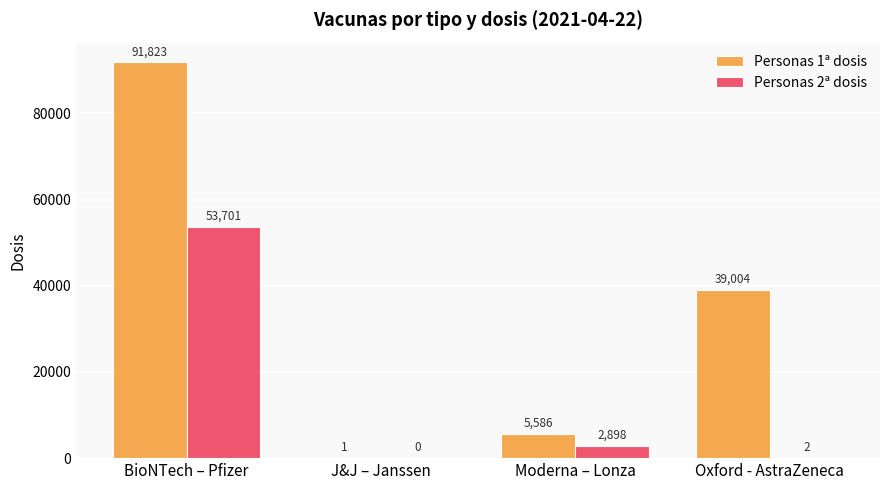

Reading left to right, list all the values displayed in this chart.

Personas 1ª dosis: BioNTech – Pfizer=91823	J&J – Janssen=1	Moderna – Lonza=5586	Oxford - AstraZeneca=39004
Personas 2ª dosis: BioNTech – Pfizer=53701	J&J – Janssen=0	Moderna – Lonza=2898	Oxford - AstraZeneca=2